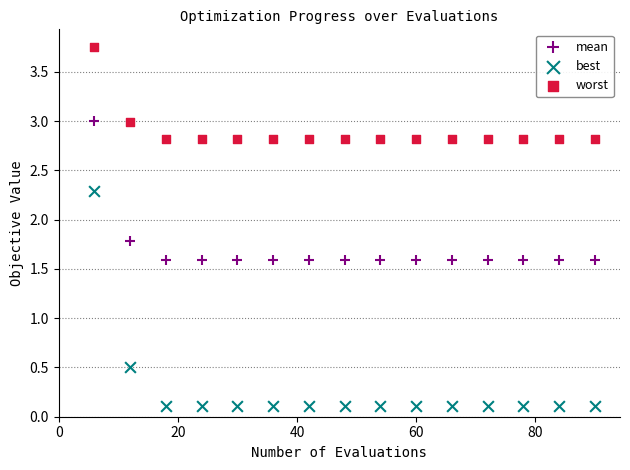

Which series reaches the maximum Y coordinate?

worst